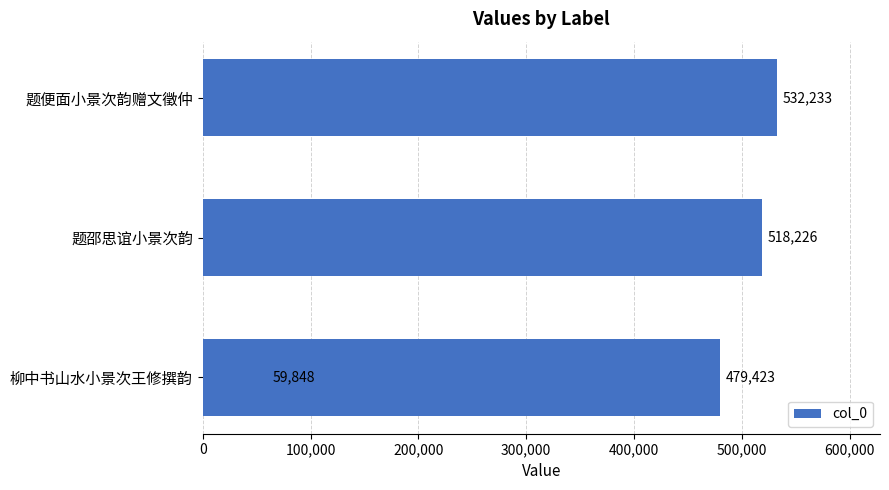

What is the difference between the values at 0 and 200,000?

52810